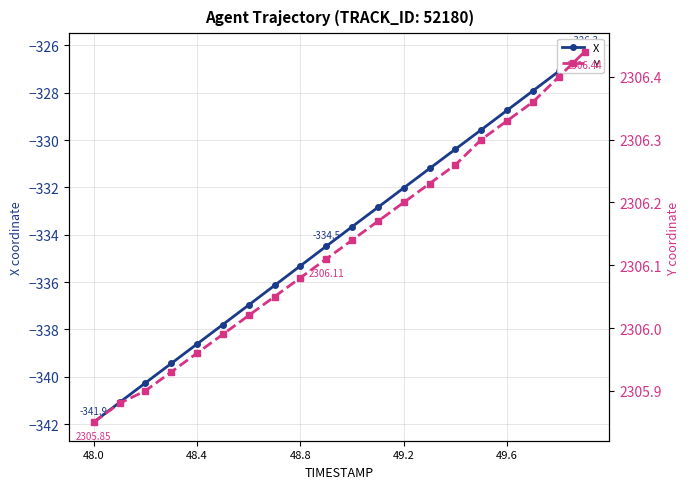

Rank the series by their maximum value, from highest to lowest.

Y, X